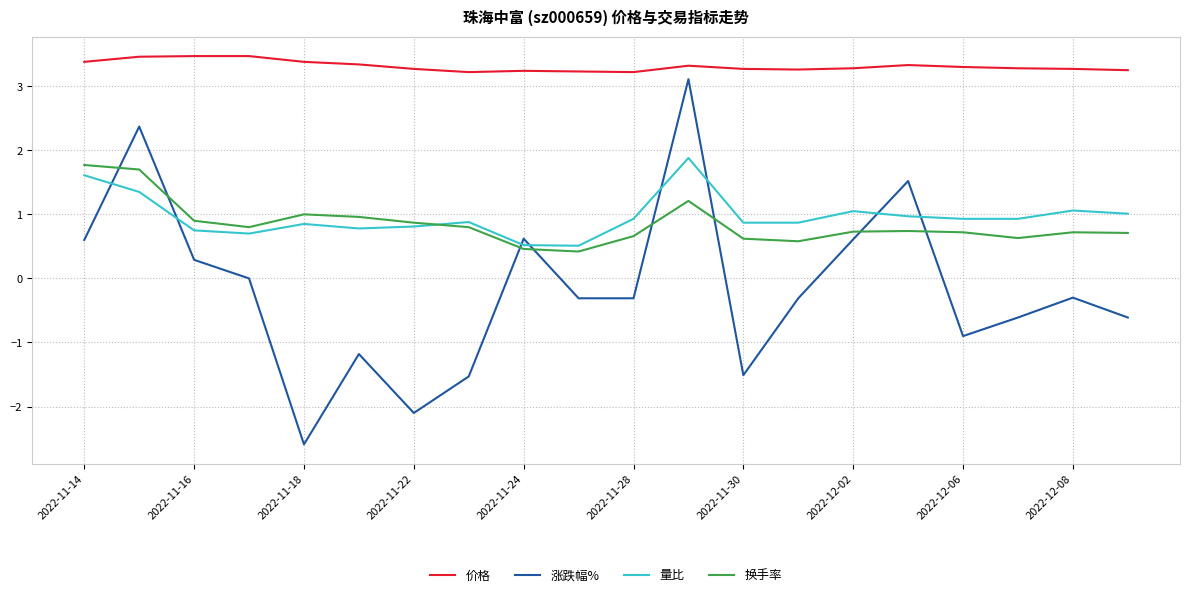

What is the lowest value of the 涨跌幅% series?

-2.6